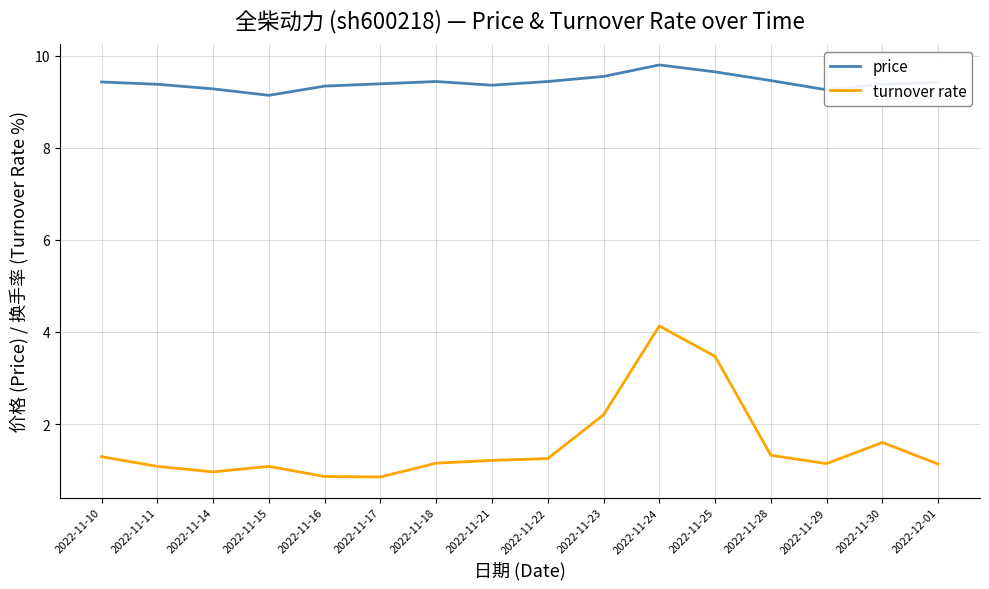

What is the greatest value displayed?

9.8